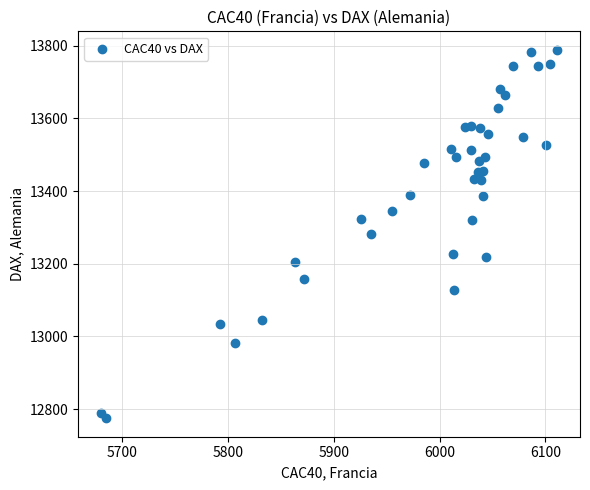

What is the range of Y values (max minus min)?

1014.1